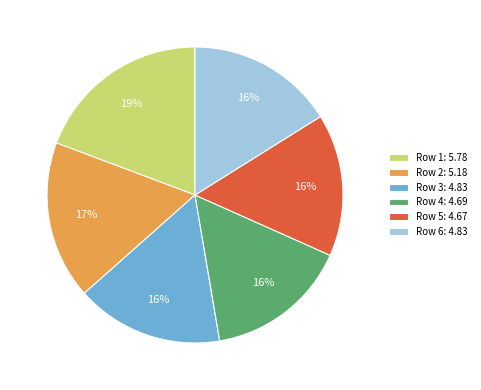

How many slices are in this pie chart?

6